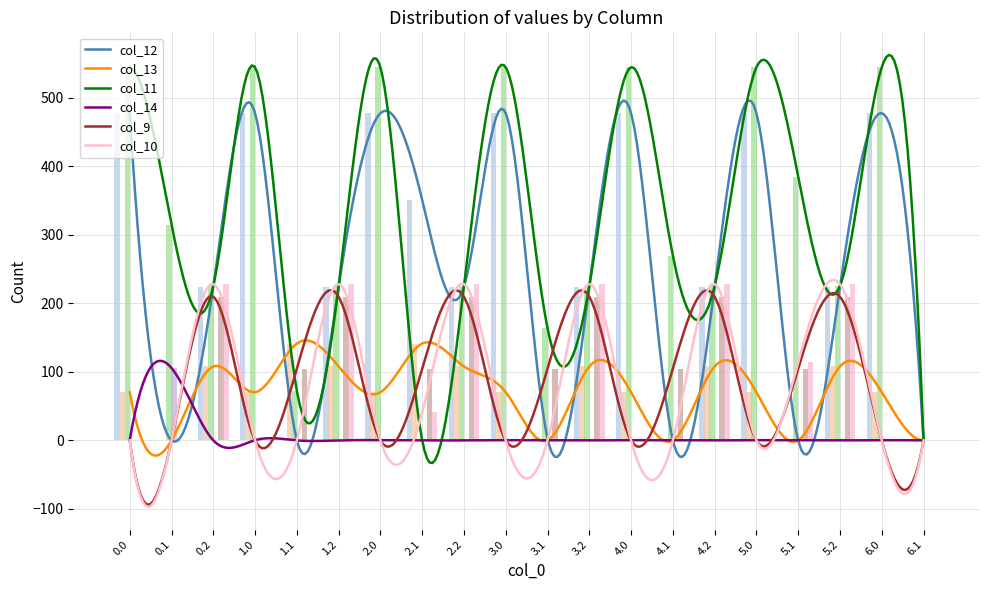

Which label corresponds to the smallest value in the chart?

0.1